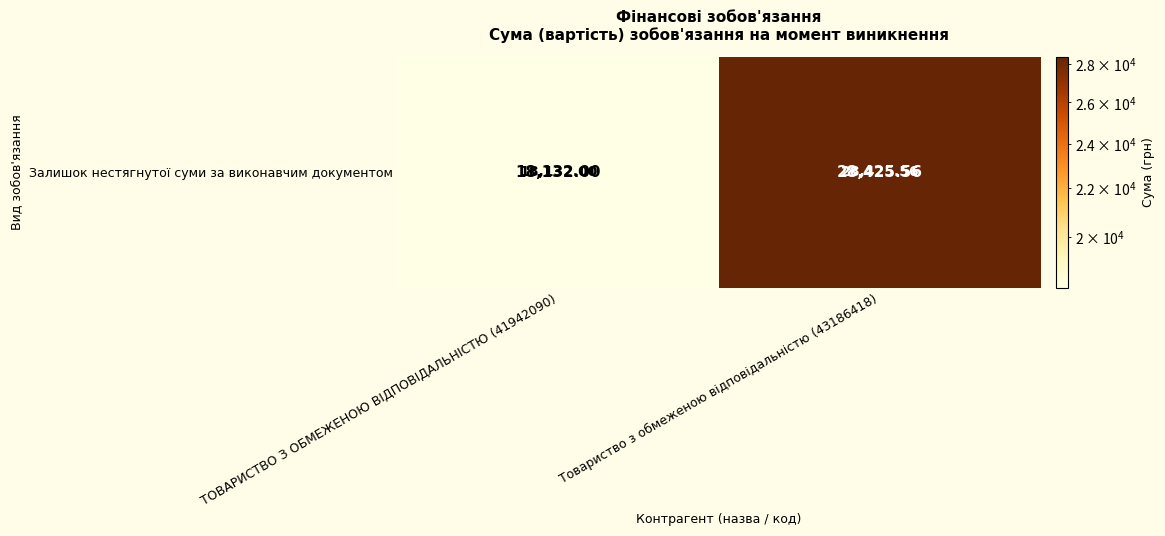

Reading left to right, extract all data points from this chart.

18132.0	28425.6